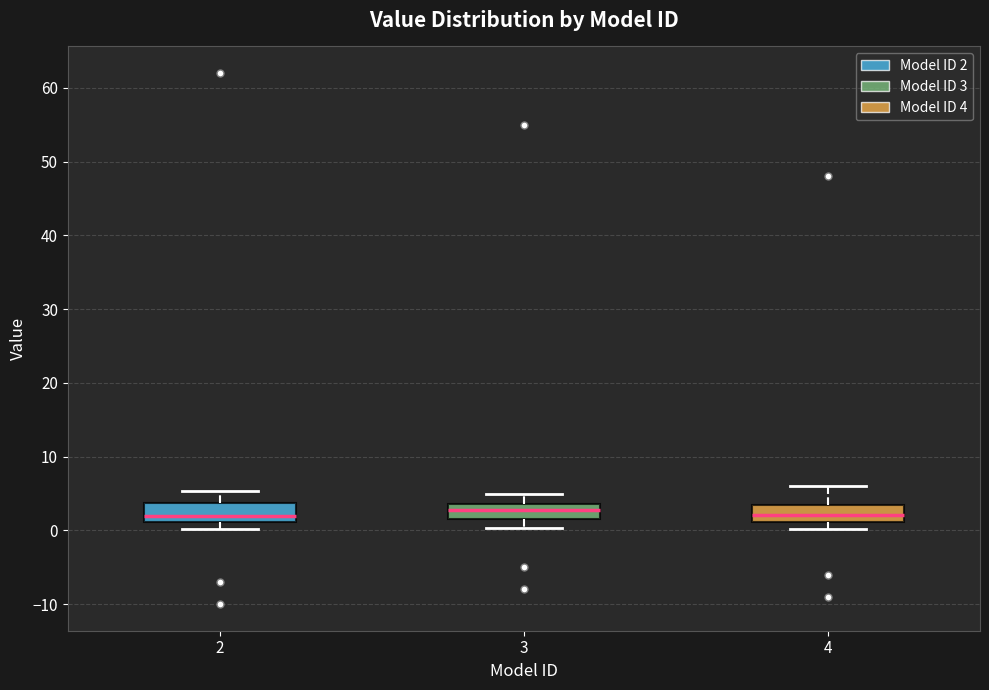

Where is the upper edge of the box at x = 4 on the y-axis? The values are not printed on the chart, so give them approximately, as read against the axis.

4